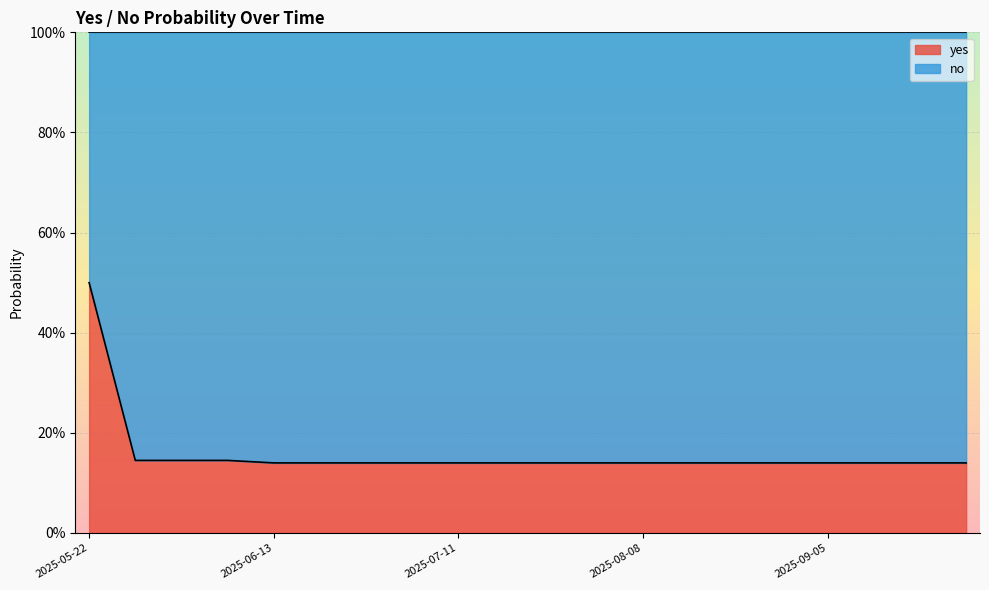

At which category does the chart reach its minimum across all series?

2025-06-13